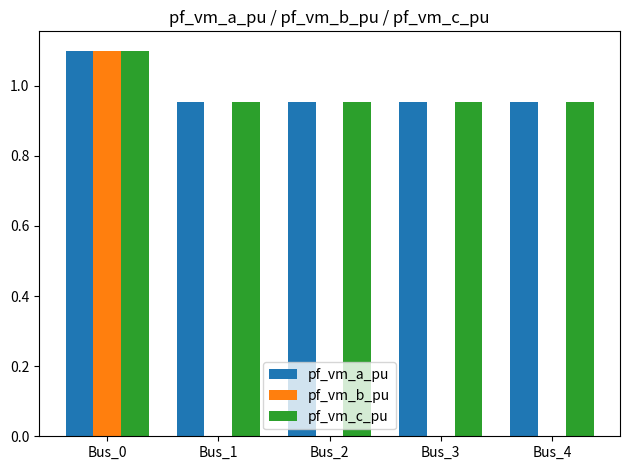

Count the number of categories in the chart.

5